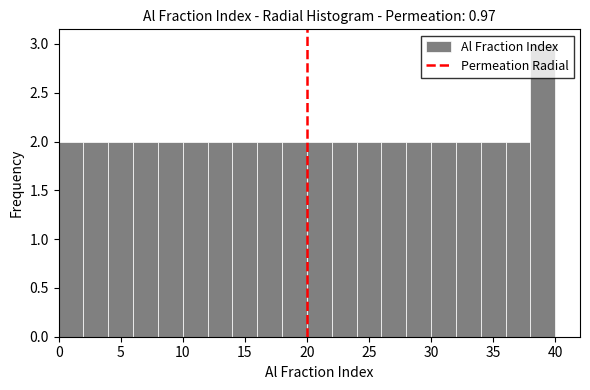

Which range on the x-axis has the tallest bar?

38 to 40